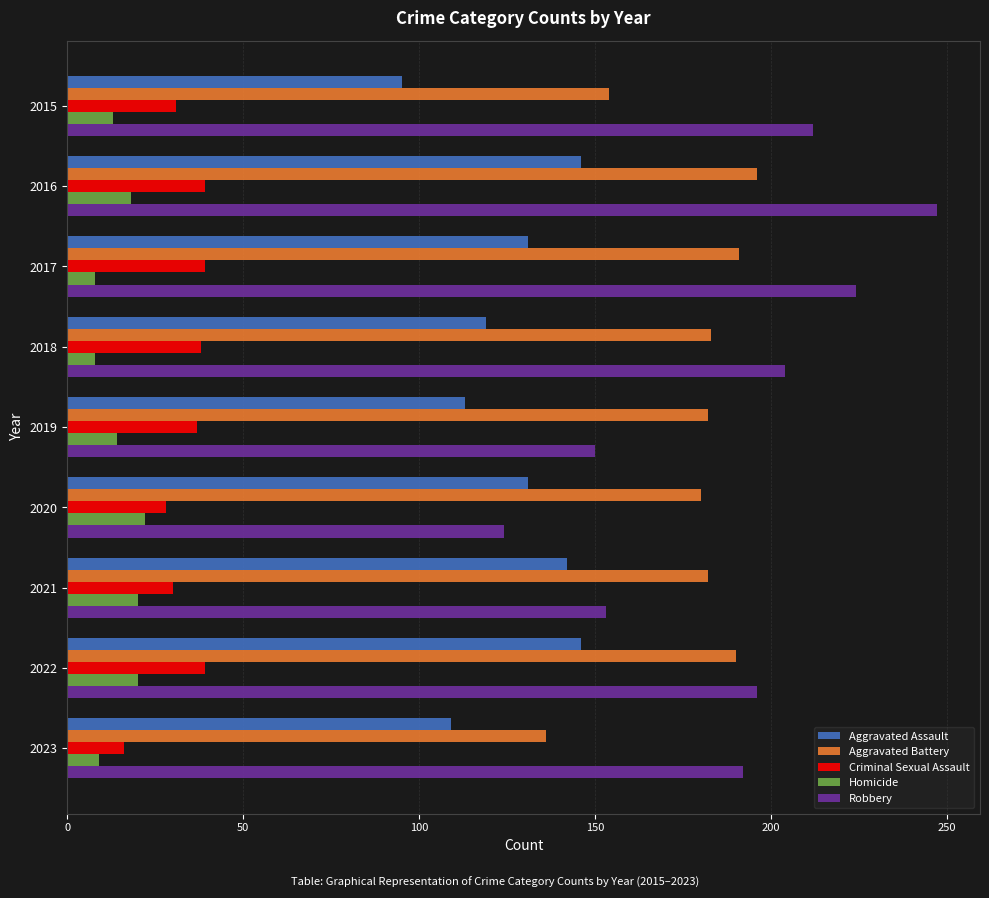

The value of Aggravated Battery at 2023 is 43. True or false?

False